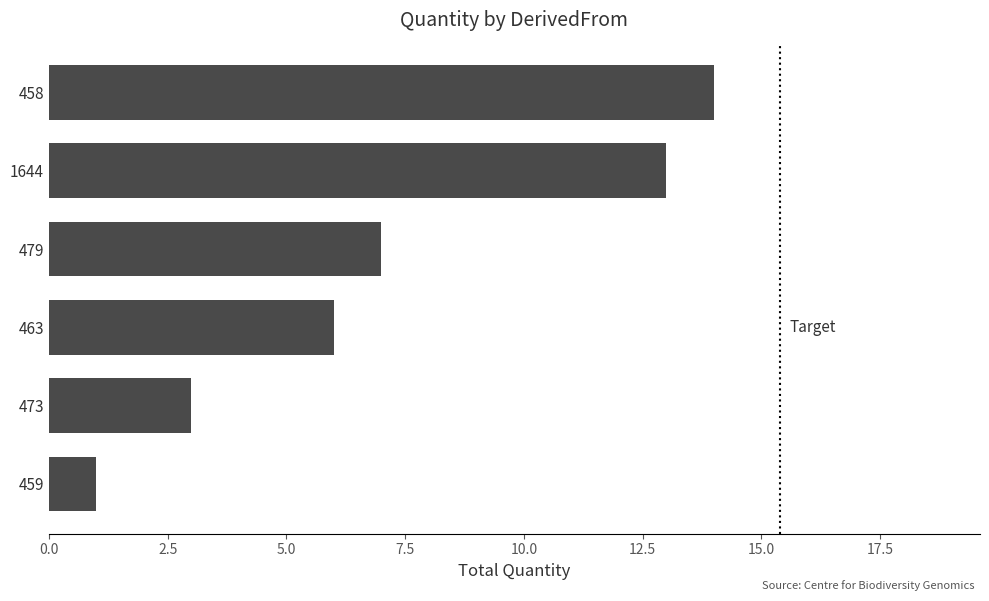

List the labels in order of value, largest first.

458, 1644, 479, 463, 473, 459